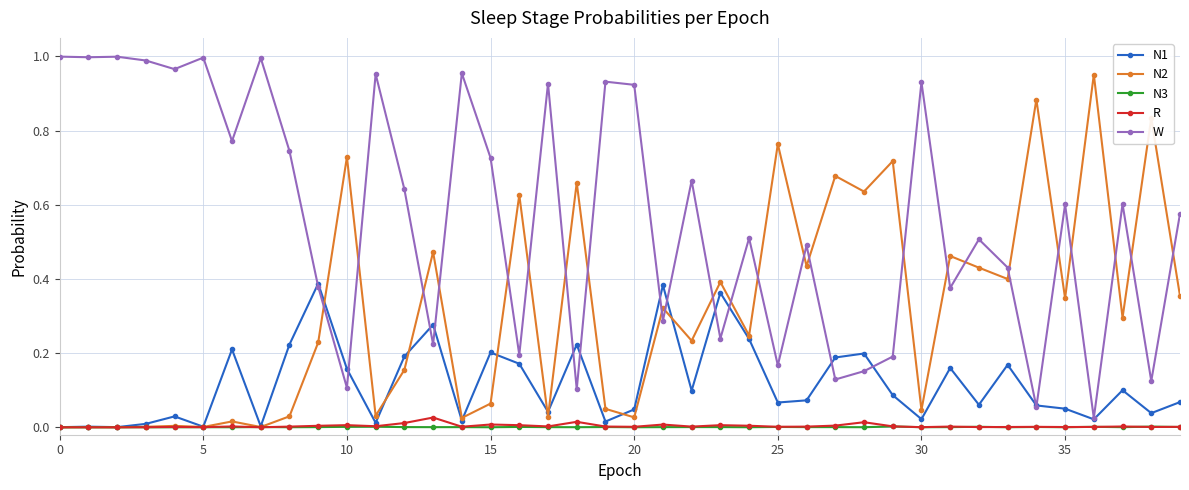

True or false: N1 has more than 0 points higher than both neighbors.

True